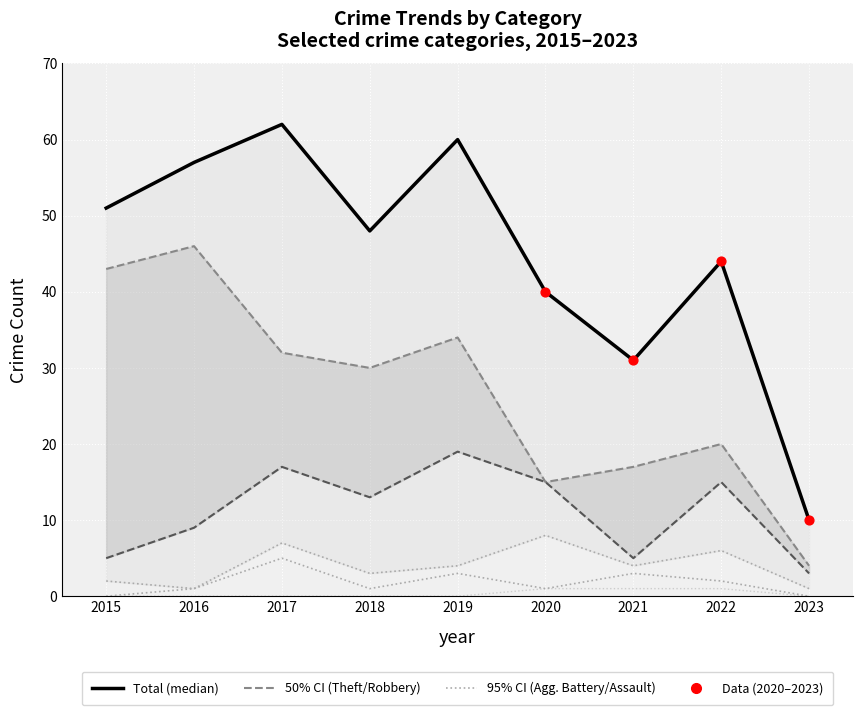

Which series contains the lowest Y value?

Aggravated Assault